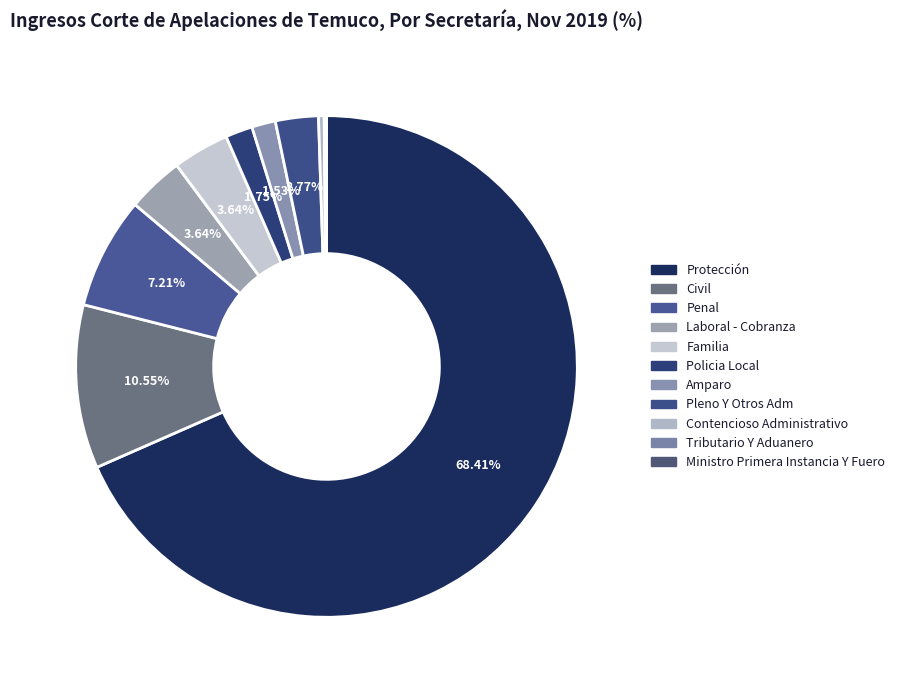

To the nearest percent, what percentage of the pie is Familia?

4%